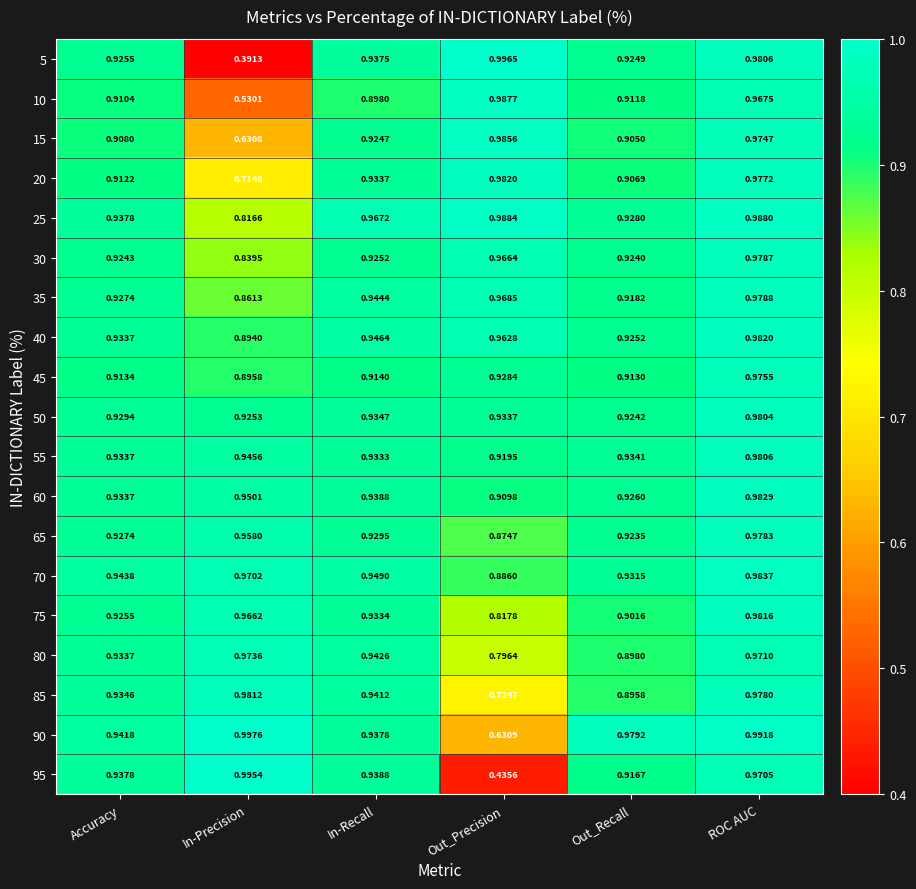

Which series has the largest total across all categories?

70